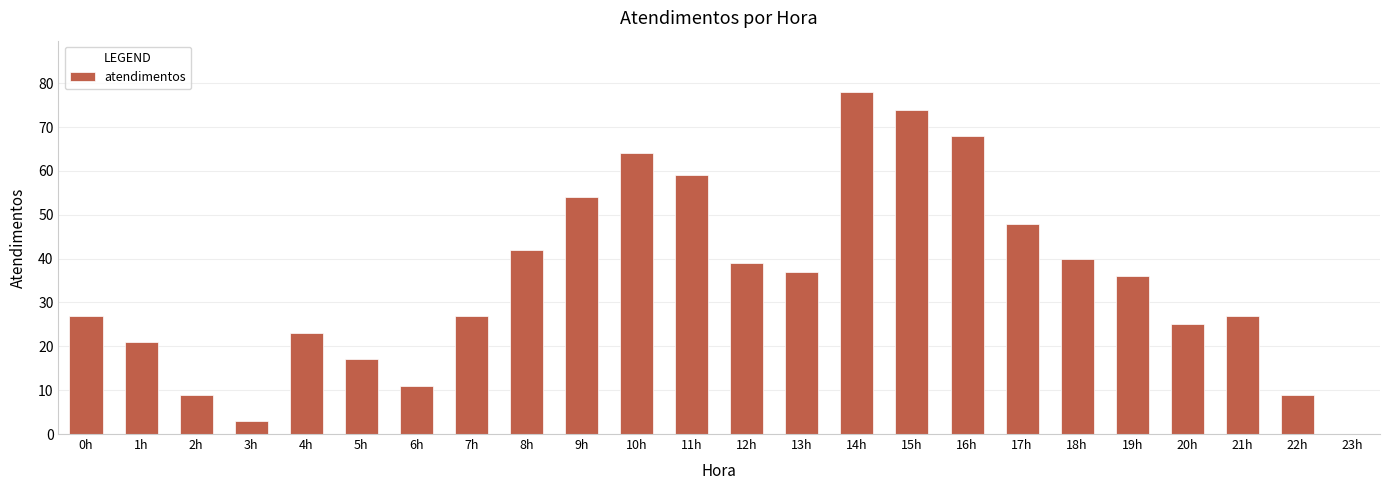

The value at 3h is 3. True or false?

True